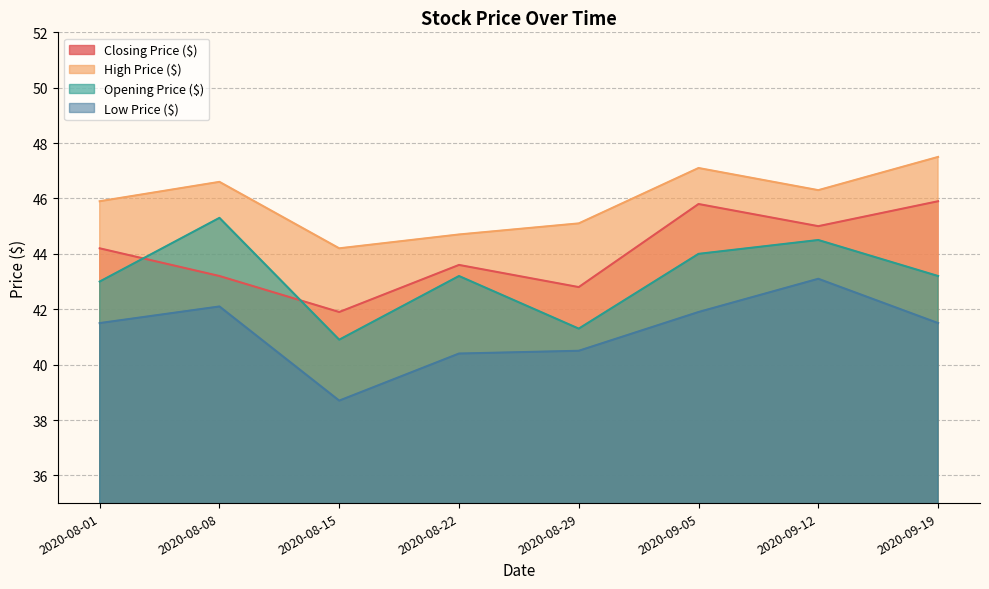

Does the chart have visible grid lines?

Yes